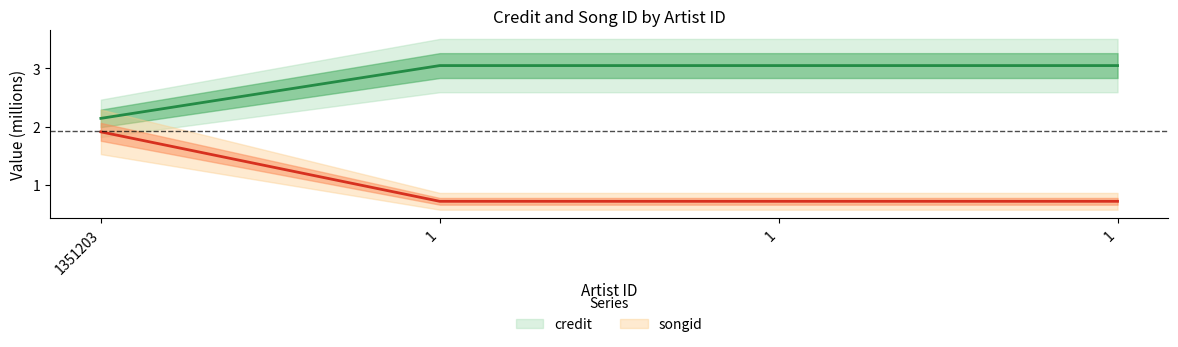

True or false: songid and credit cross at least once.

False